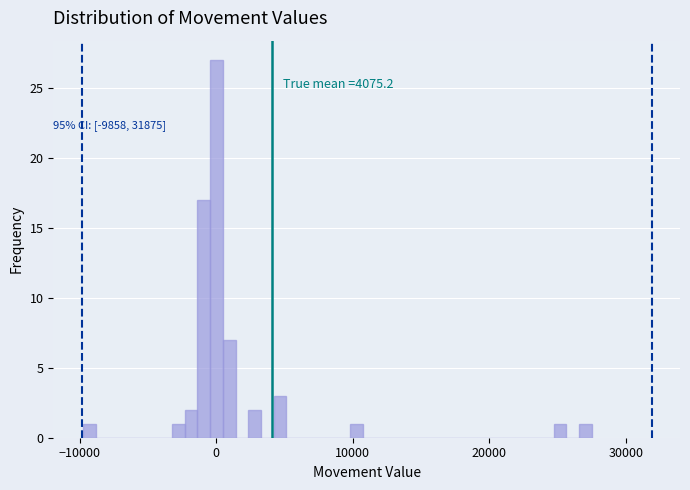

Around what value on the x-axis is the tallest bar? Give the approximate position of its centre, as read against the axis.

0